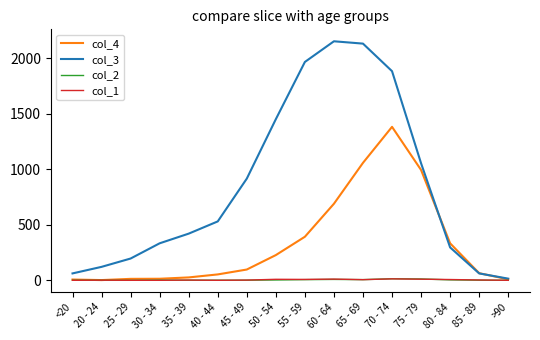

How many series are shown in this chart?

4